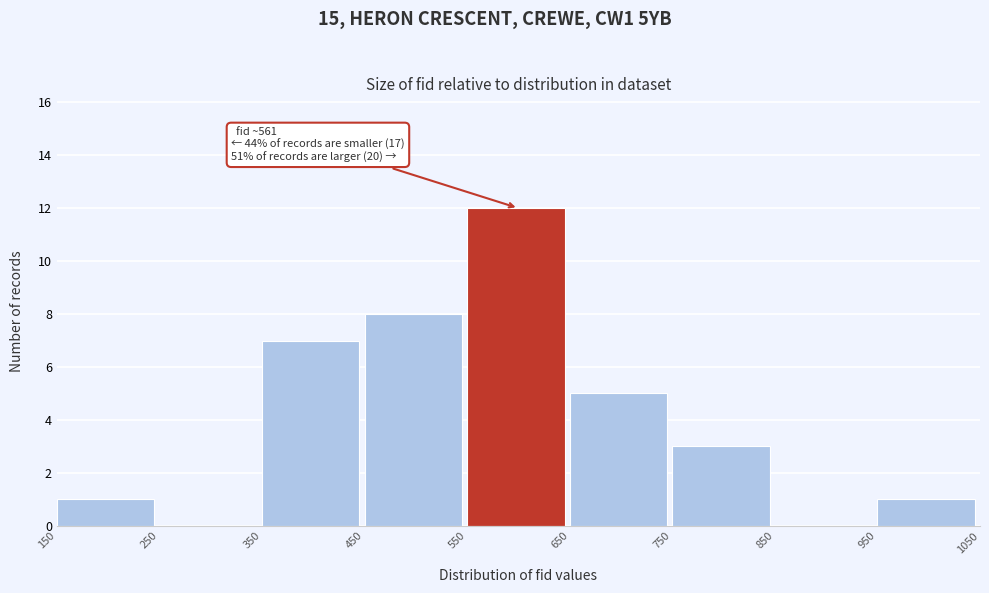

Over which range of the x-axis is the bar tallest?

550 to 650